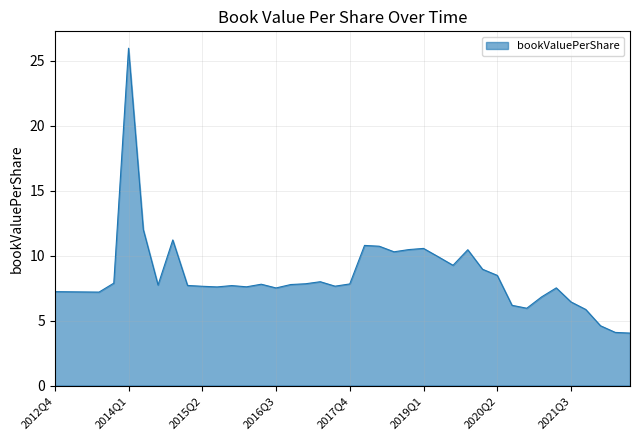

What is the maximum value shown in the chart?

26.0